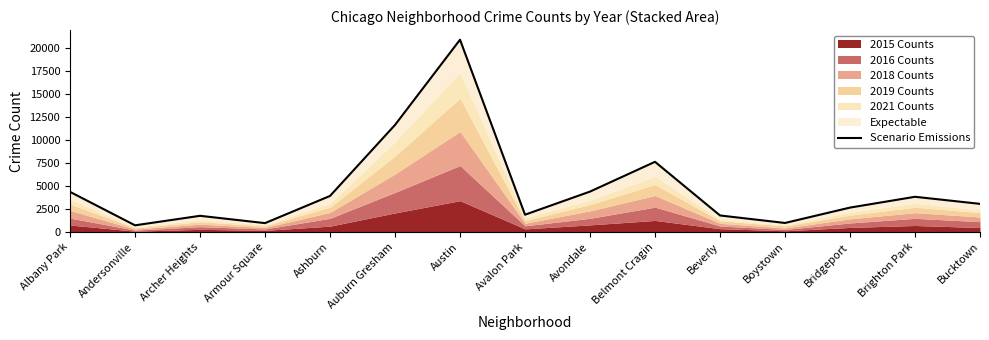

How many interior local valleys (lower than both neighbors) does the data have?

4